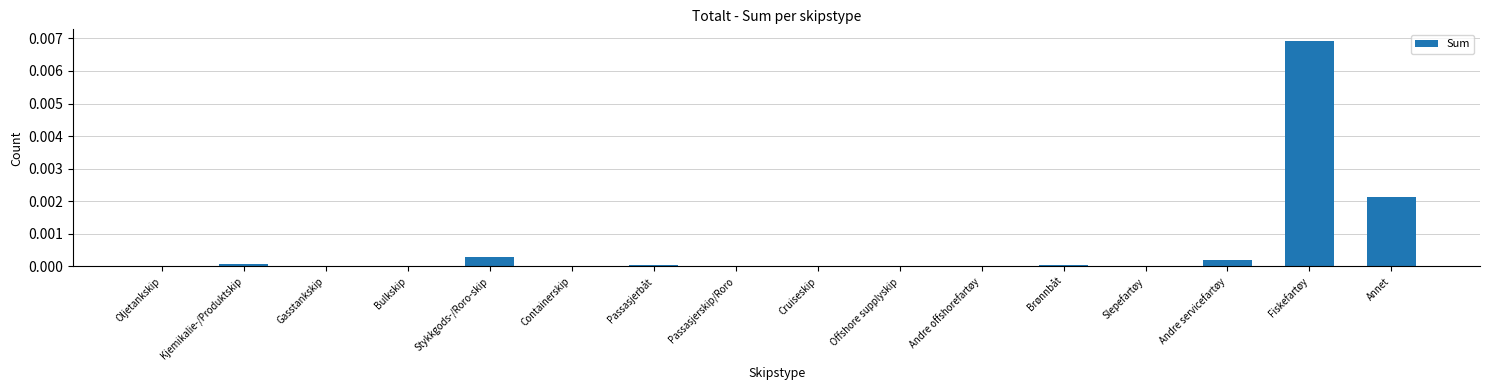

Count the number of data series in this chart.

1